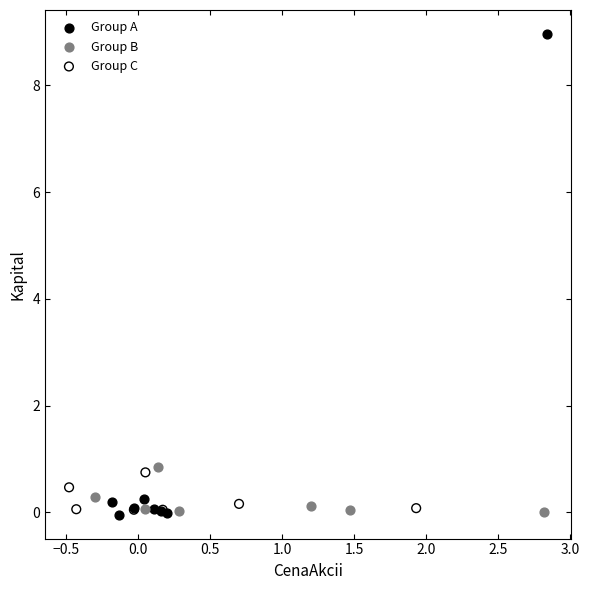

What are all the series names shown in the legend?

Group A, Group B, Group C